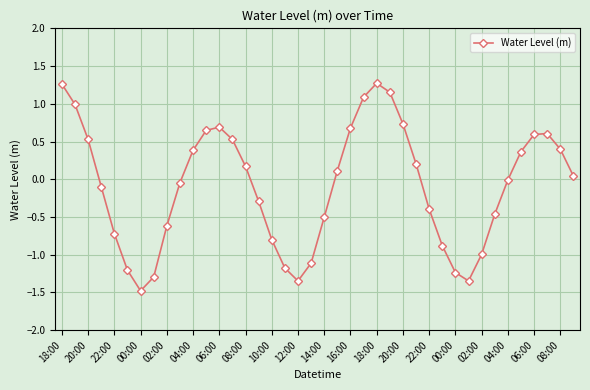

What is the smallest value displayed?

-1.5